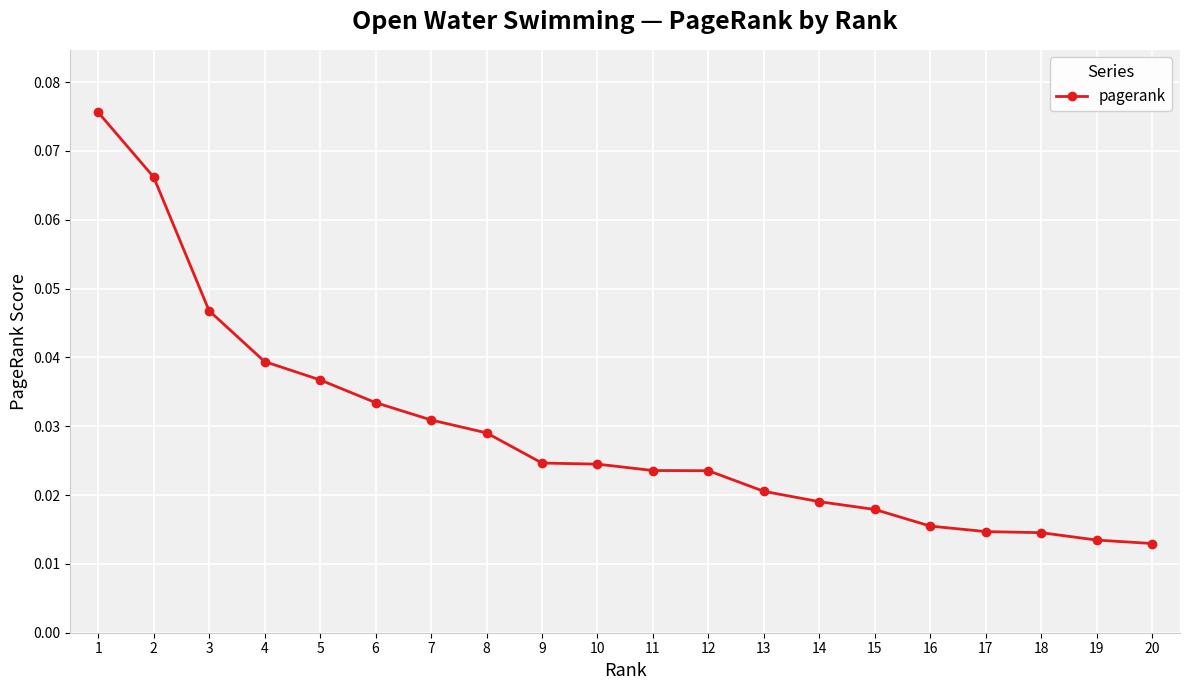

How many values are between 0 and 1?

20